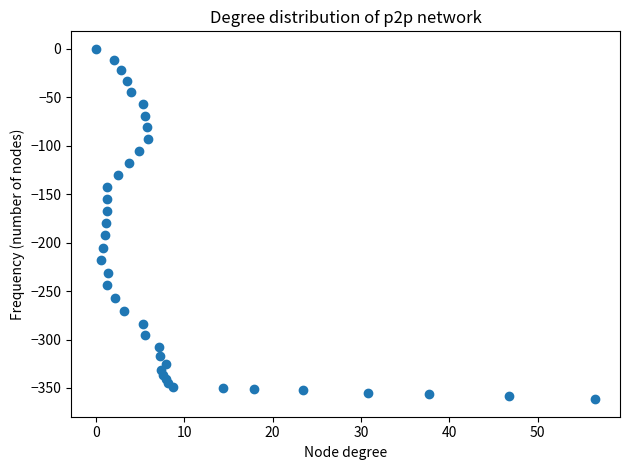

What is the range of Y values (max minus min)?

361.6